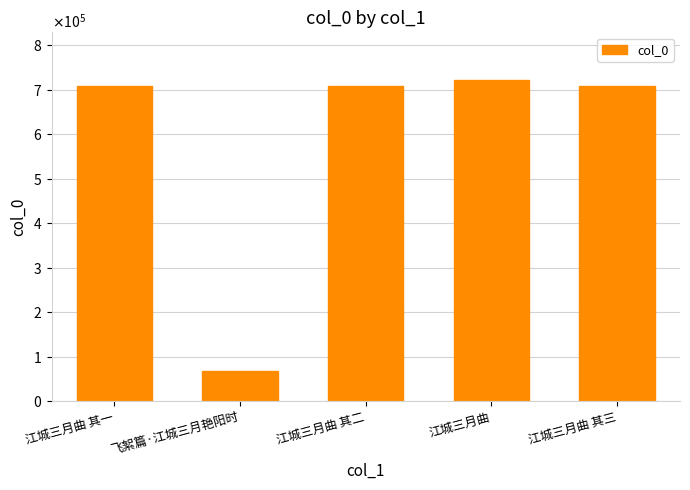

Rank the categories by value from highest to lowest.

江城三月曲, 江城三月曲 其三, 江城三月曲 其二, 江城三月曲 其一, 飞絮篇·江城三月艳阳时